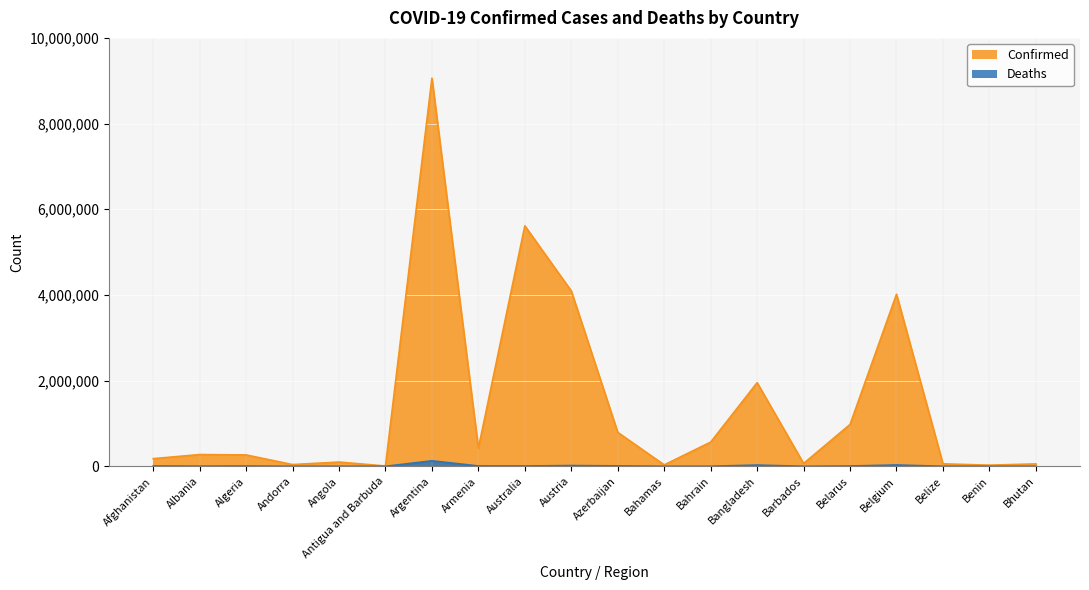

Reading left to right, list all the values displayed in this chart.

Confirmed: 178638	274606	265754	41013	99287	7567	9060923	422814	5613341	4092513	792457	33430	565076	1952506	66317	976906	4015791	57406	26952	56603
Deaths: 7680	3496	6874	153	1900	135	128344	8622	6939	18016	9707	789	1475	29127	386	6920	31319	676	163	20